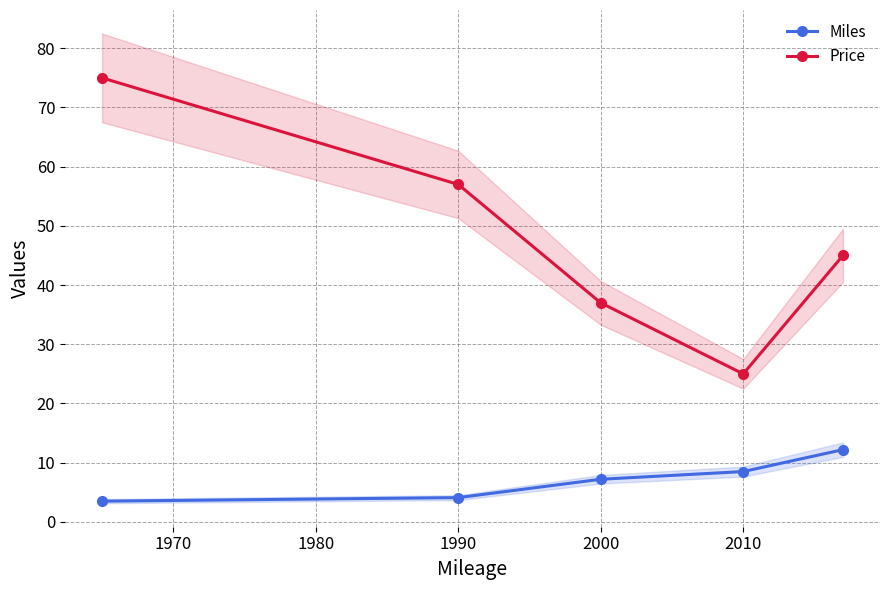

What value does the Miles series have at 2010?

8.5